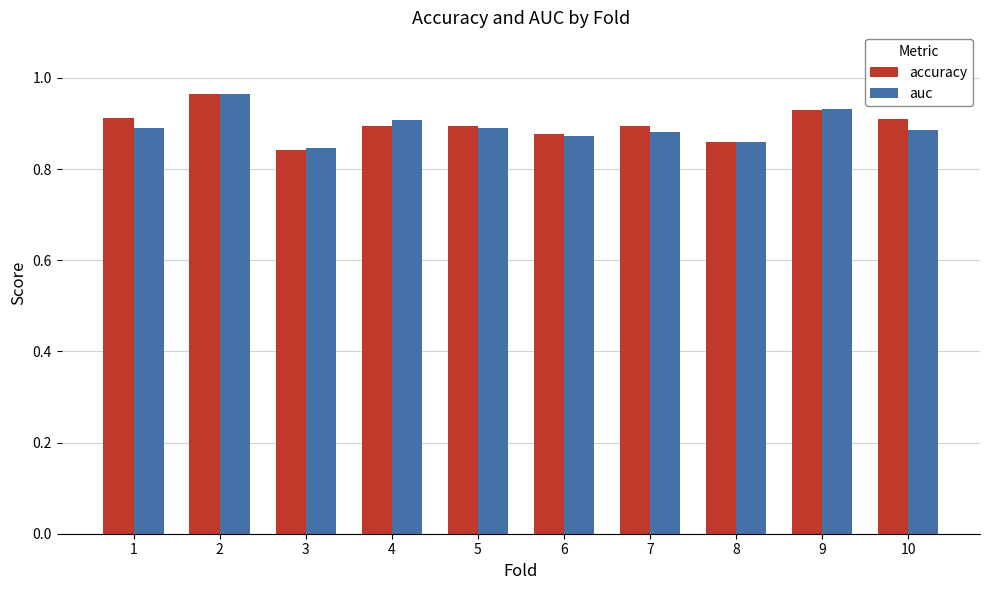

What is the difference between the auc values at 7 and 2?

0.1